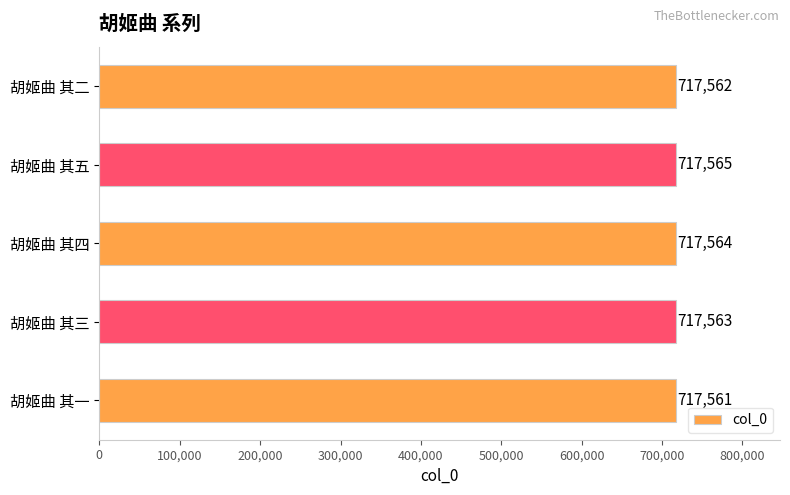

List the labels in order of value, smallest first.

胡姬曲 其一, 胡姬曲 其二, 胡姬曲 其三, 胡姬曲 其四, 胡姬曲 其五